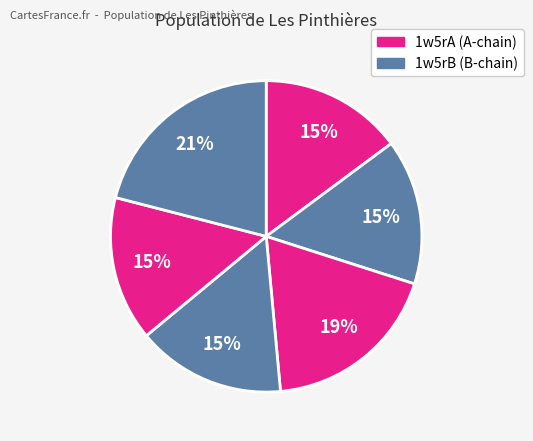

Which category has the biggest portion of the pie?

1w5rB186